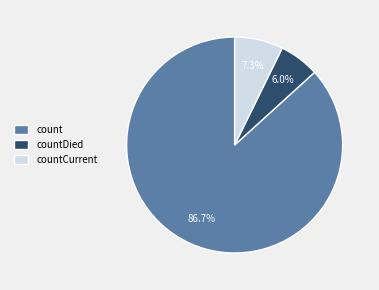

Which slice is the largest?

count